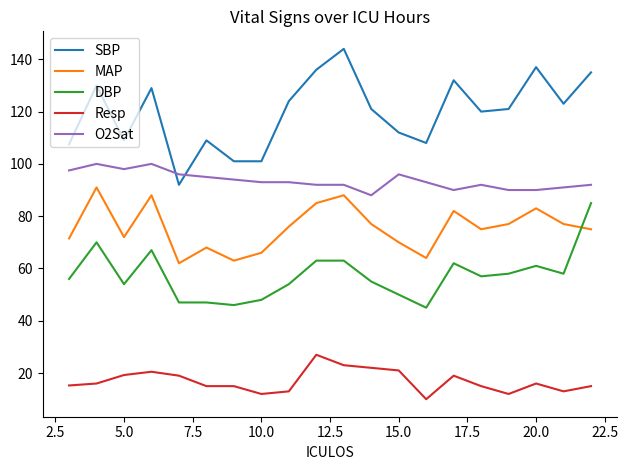

Which series ends up on top after the final intersection of SBP and O2Sat?

SBP